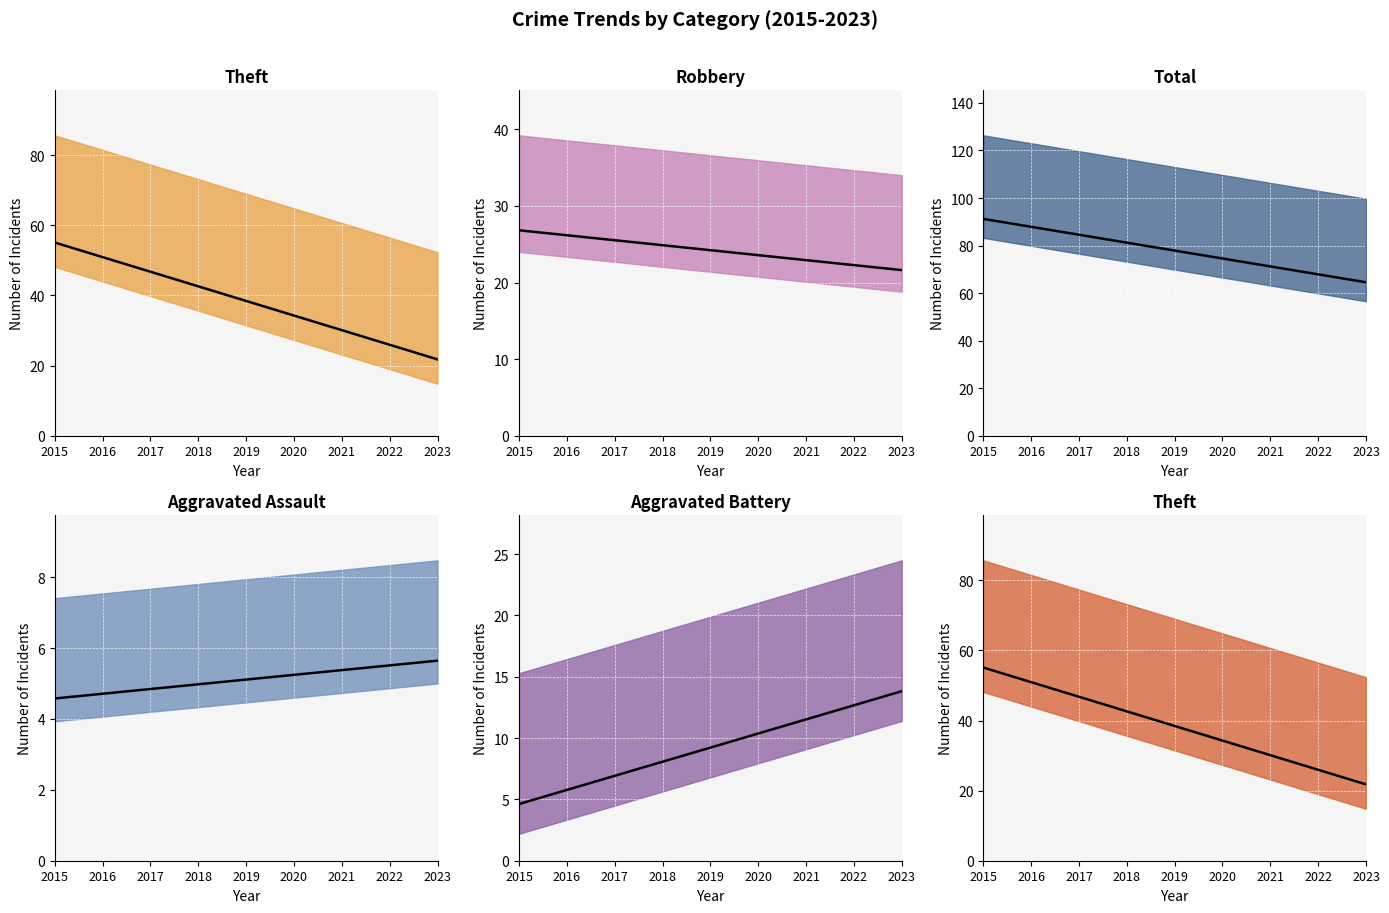

Is it true that Theft trend equals 30.1 at 2021?

True